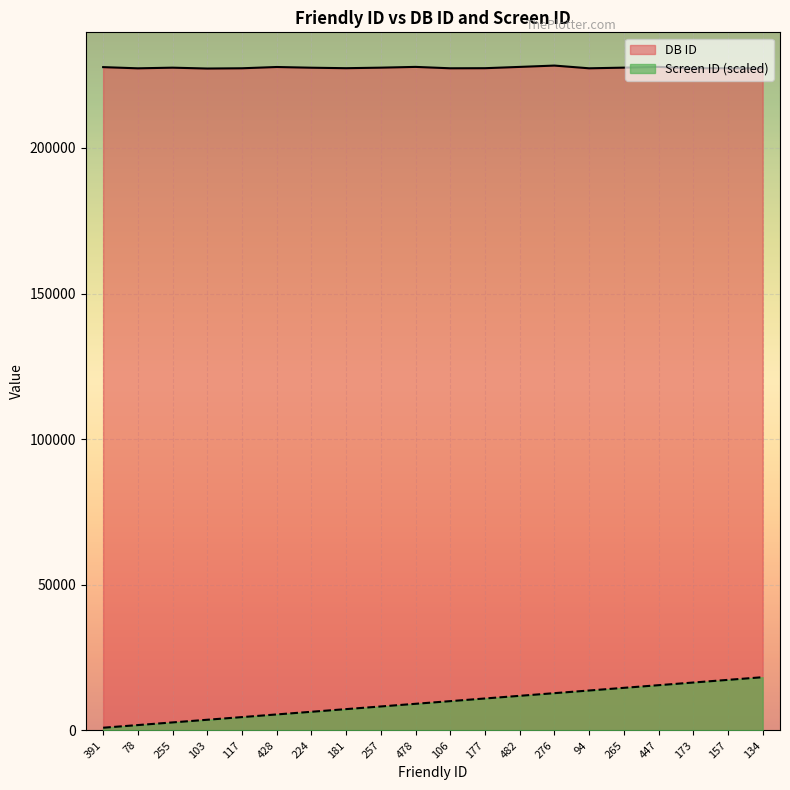

Read the DB ID value at 391.

227741.0